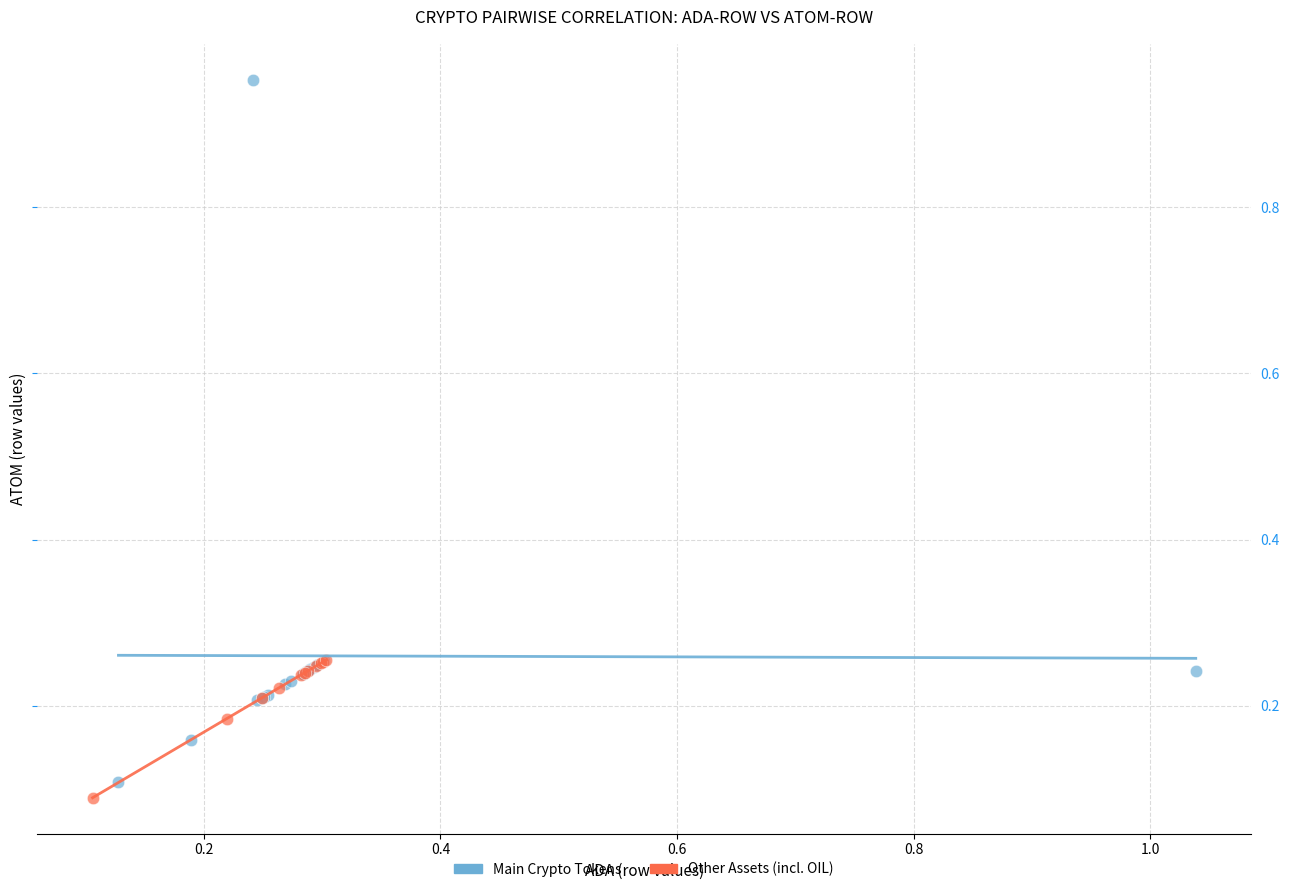

Which series reaches the maximum Y coordinate?

Main Crypto Tokens